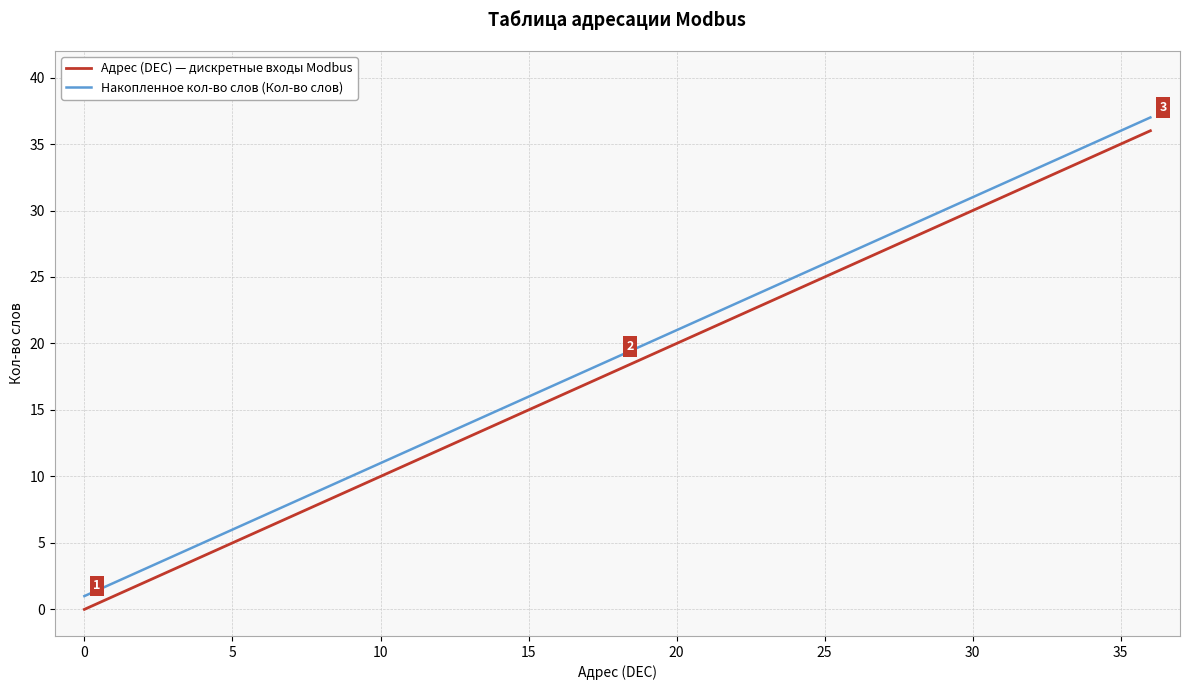

What is the difference between the maximum and minimum values in the Адрес (DEC) — дискретные входы Modbus series?

36